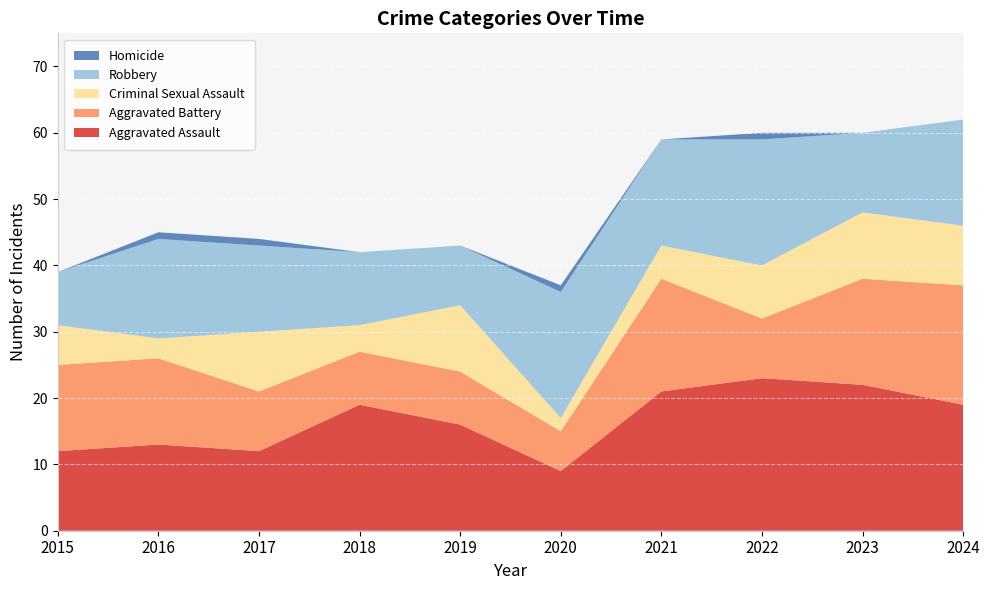

Reading left to right, list all the values displayed in this chart.

Aggravated Assault: 12	13	12	19	16	9	21	23	22	19
Aggravated Battery: 13	13	9	8	8	6	17	9	16	18
Criminal Sexual Assault: 6	3	9	4	10	2	5	8	10	9
Robbery: 8	15	13	11	9	19	16	19	12	16
Homicide: 0	1	1	0	0	1	0	1	0	0